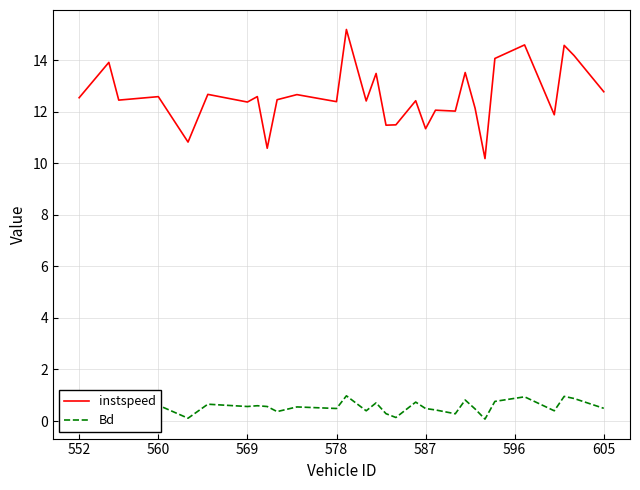

What is the maximum value for instspeed?

15.2